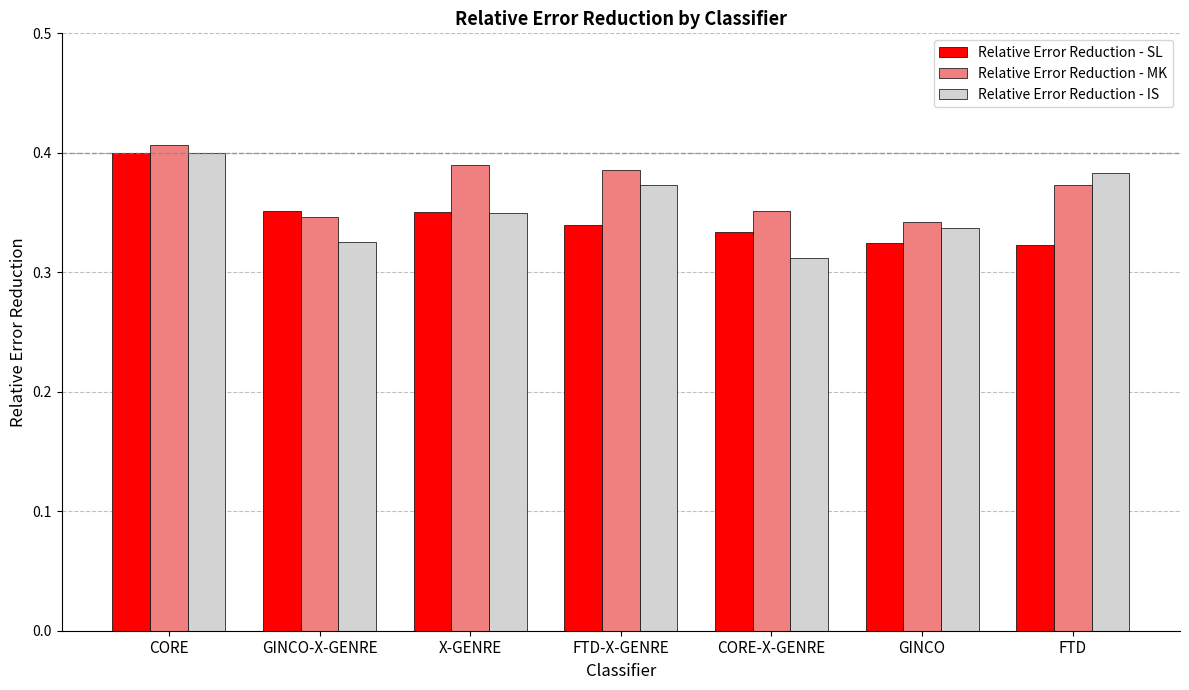

How many distinct data groups are displayed?

3